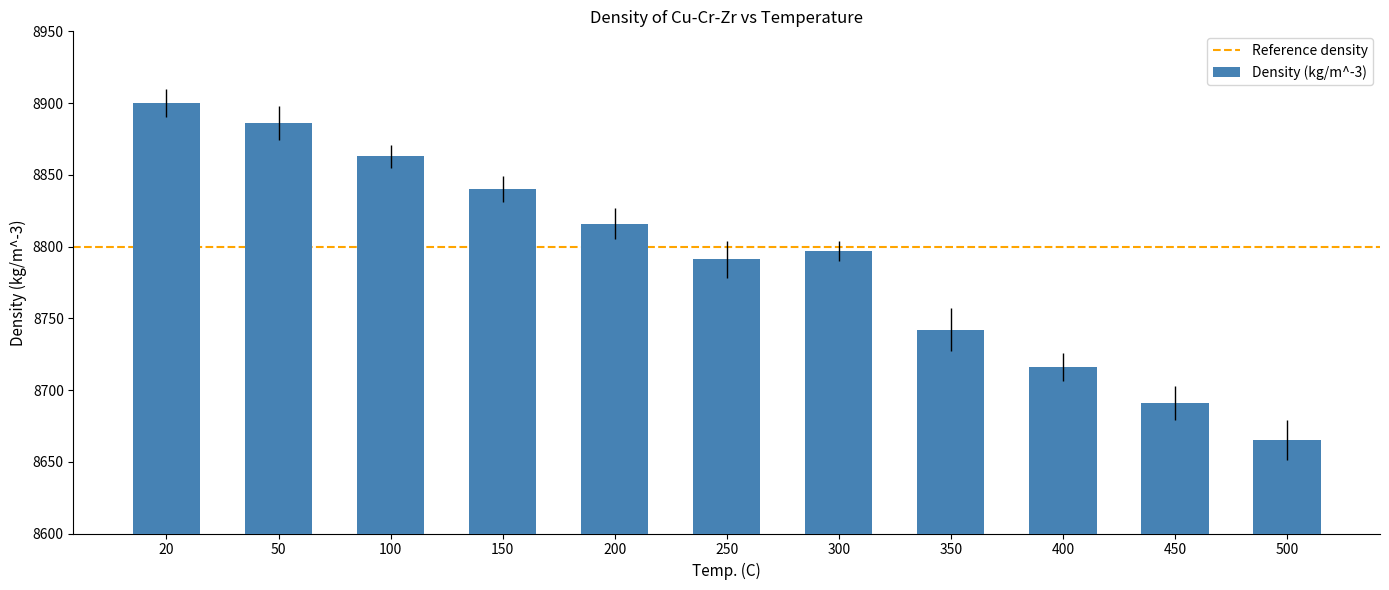

The chart shows a value of 13631 at 50. True or false?

False